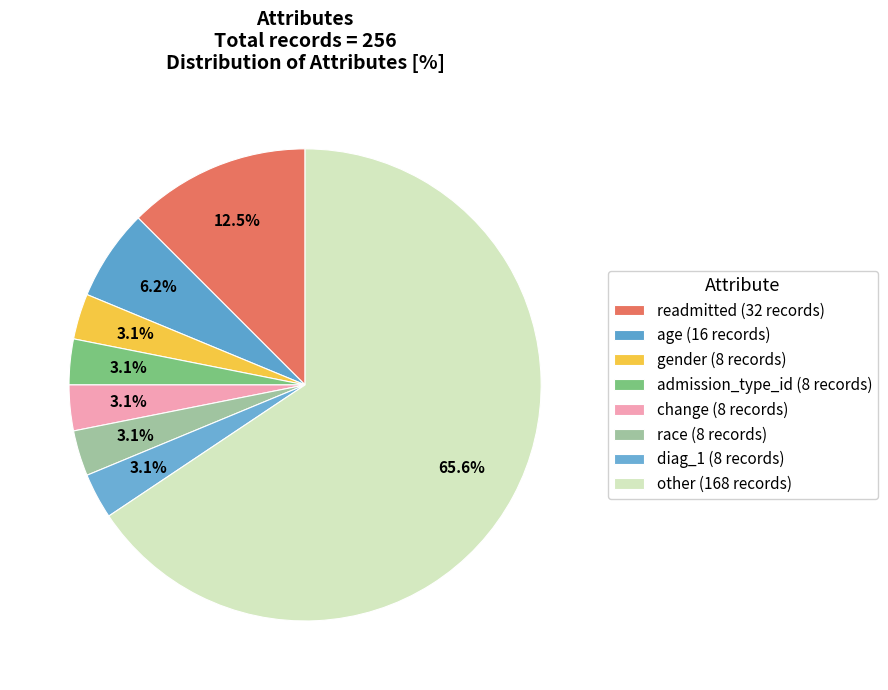

How many slices are in this pie chart?

8